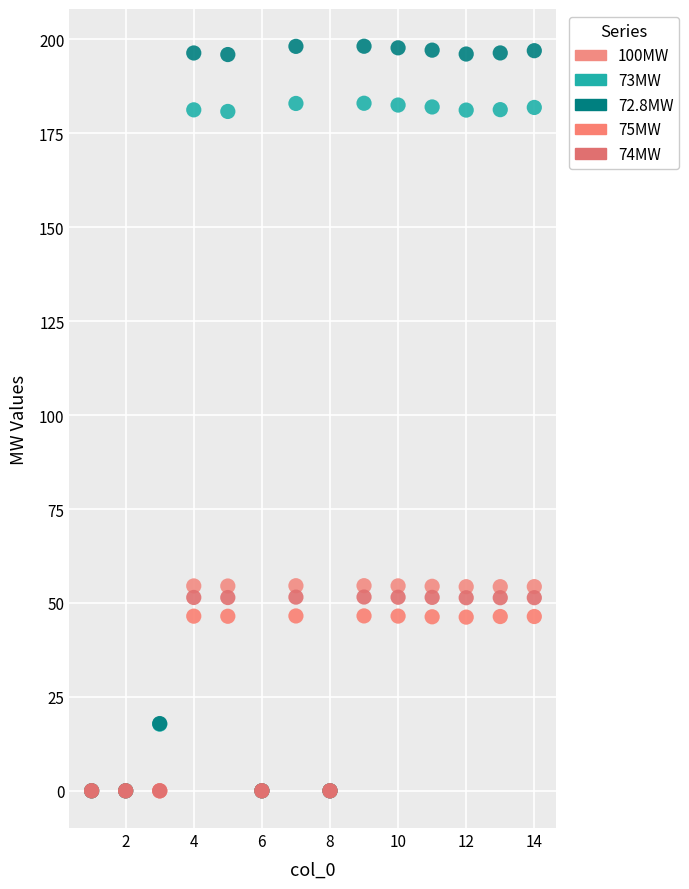

What are all the series names shown in the legend?

100MW, 73MW, 72.8MW, 75MW, 74MW